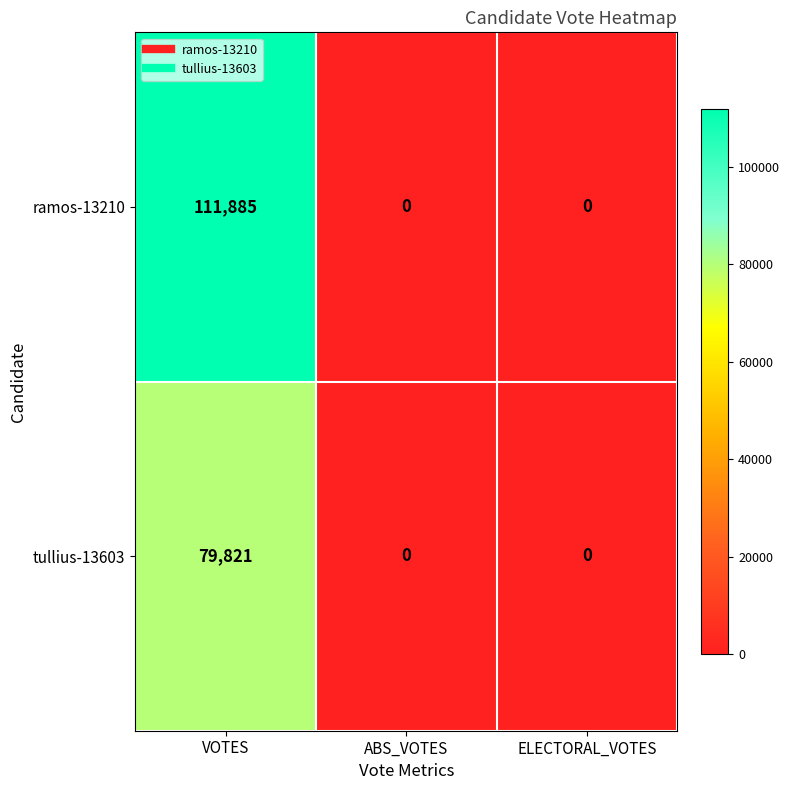

Reading left to right, what are all the values shown in this chart?

ramos-13210: VOTES=111885	ABS_VOTES=0	ELECTORAL_VOTES=0
tullius-13603: VOTES=79821	ABS_VOTES=0	ELECTORAL_VOTES=0